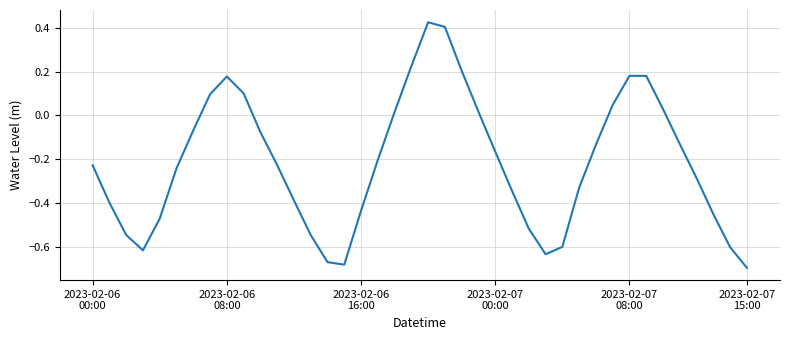

List the labels in order of value, largest first.

20, 21, 19, 22, 32, 33, 8, 9, 7, 31, 34, 23, 18, 6, 10, 35, 30, 24, 17, 11, 2023-02-06
00:00, 2023-02-07
15:00, 36, 29, 25, 12, 2023-02-06
08:00, 16, 37, 2023-02-07
08:00, 26, 2023-02-06
16:00, 13, 28, 38, 2023-02-07
00:00, 27, 14, 15, 39